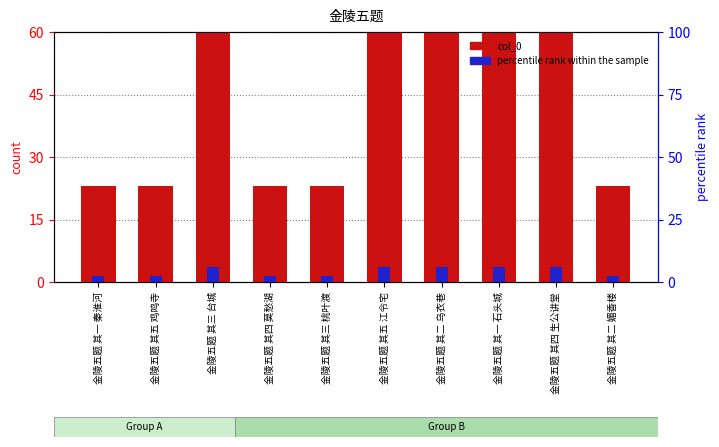

What is the sum of the col_0 values at 金陵五题 其五 江令宅 and 金陵五题 其三 桃叶渡?

83.0